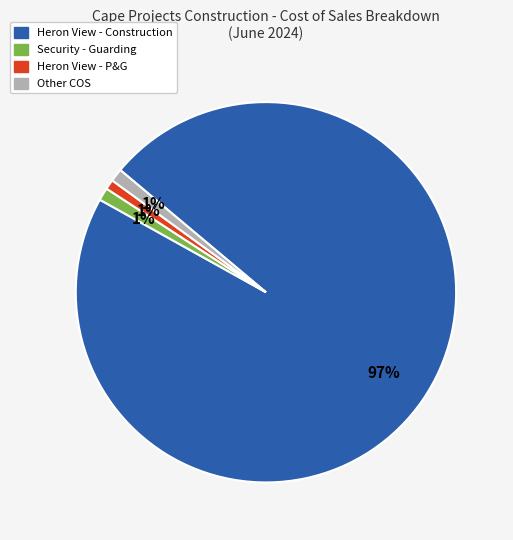

Is there any slice that represents more than half of the pie?

Yes